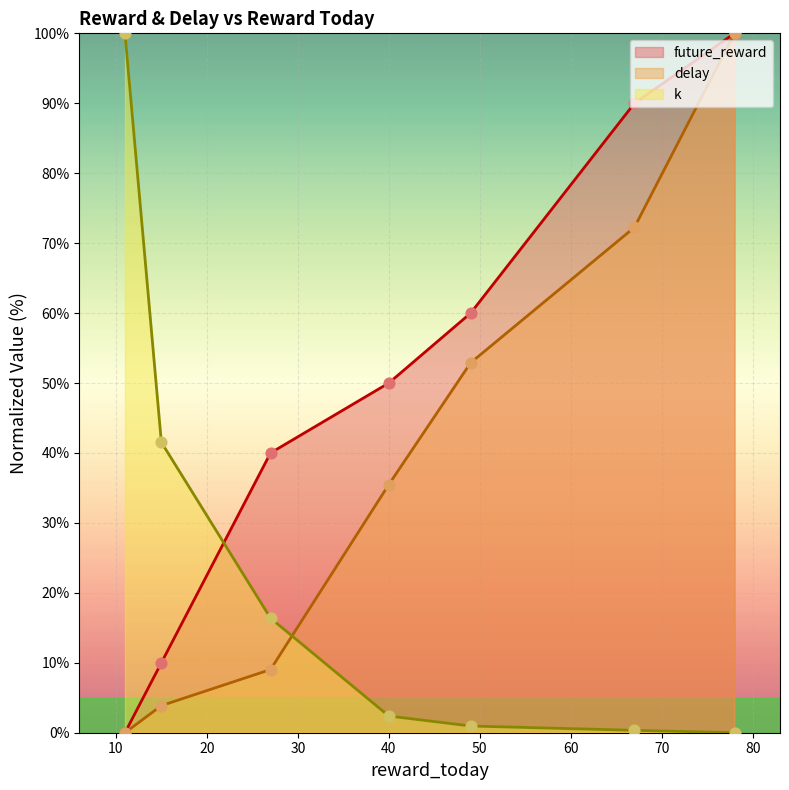

What is the total value across all series at 49?

113.9